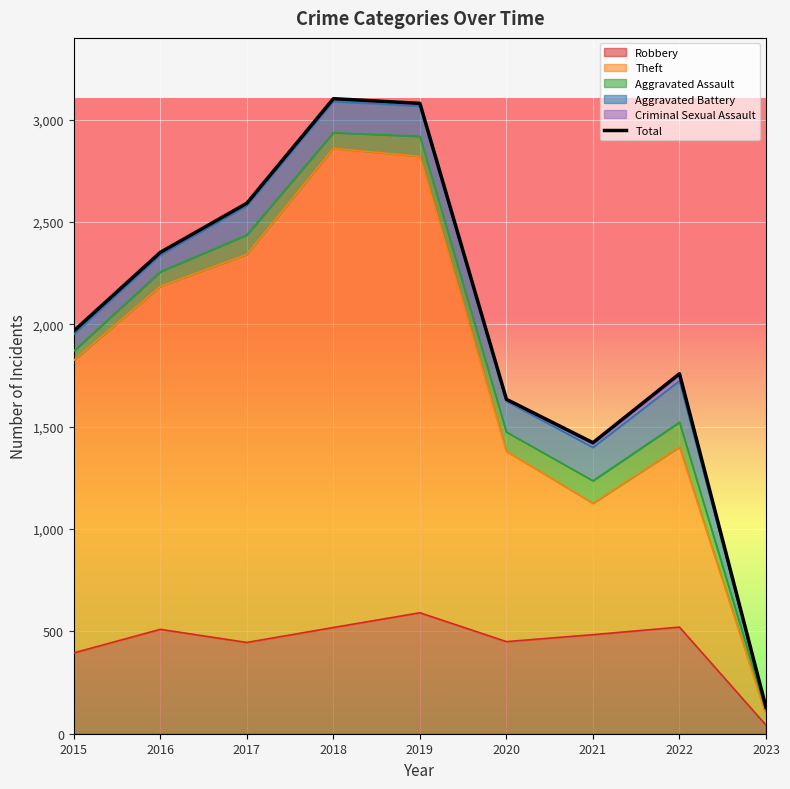

Rank the categories by value from lowest to highest.

2023, 2021, 2020, 2022, 2015, 2016, 2017, 2019, 2018